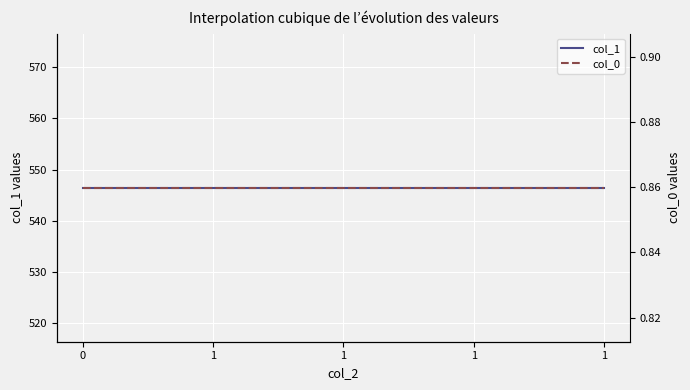

True or false: col_0 has a value of 1.2 at 1.

False